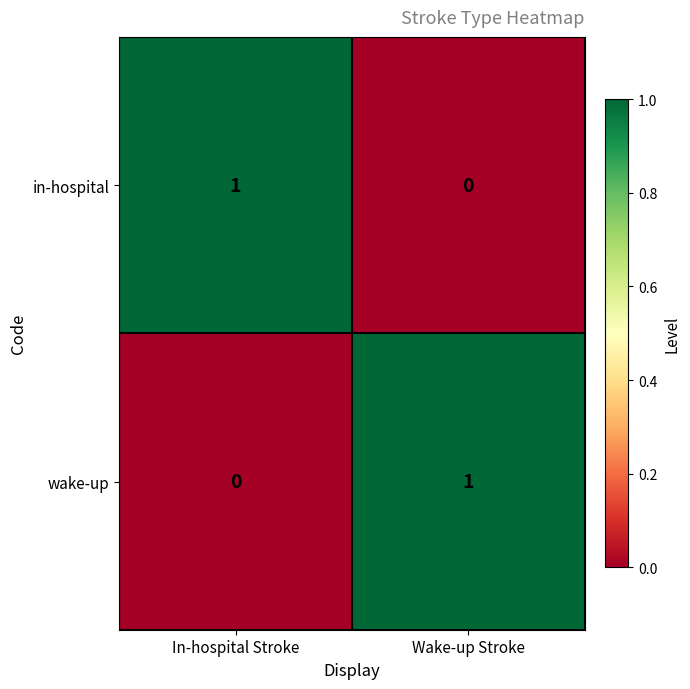

List the labels in order of wake-up value, smallest first.

In-hospital Stroke, Wake-up Stroke